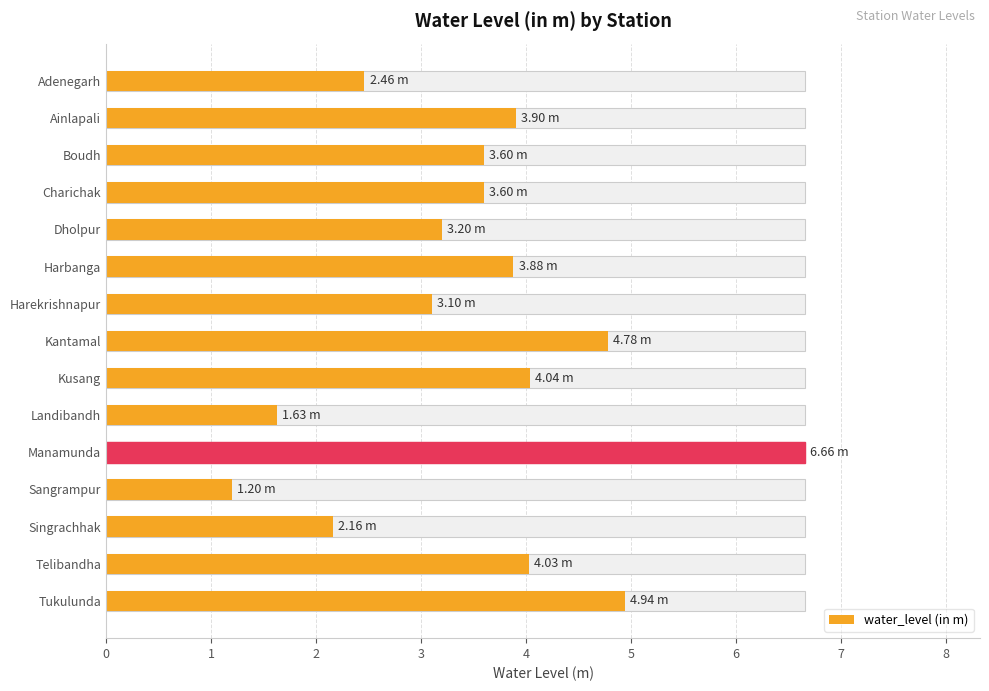

Does the chart contain any negative values?

No